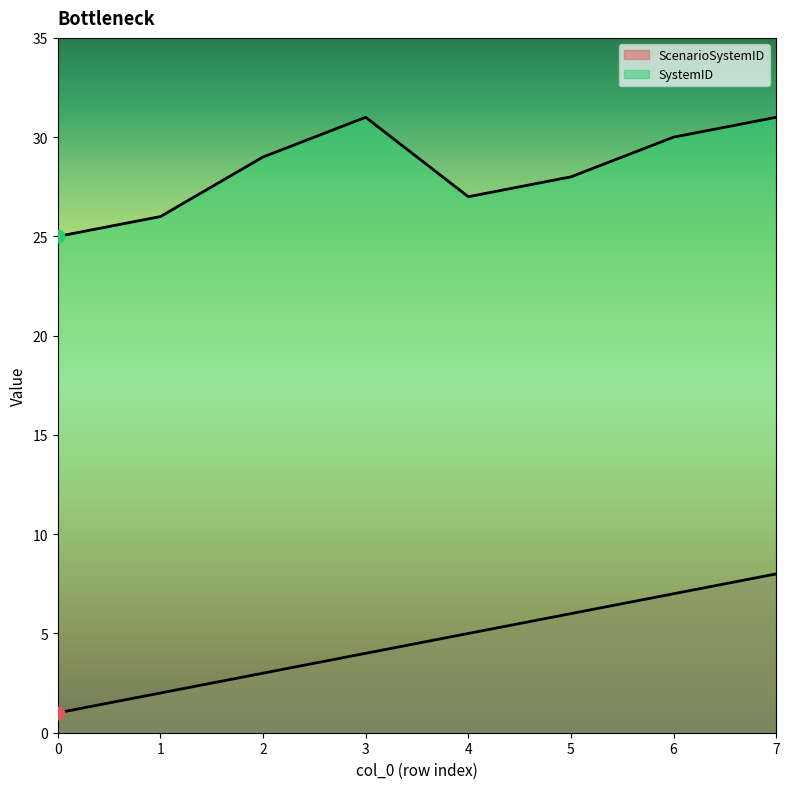

Is the value of ScenarioSystemID at 2 greater than the value of SystemID at 5?

No